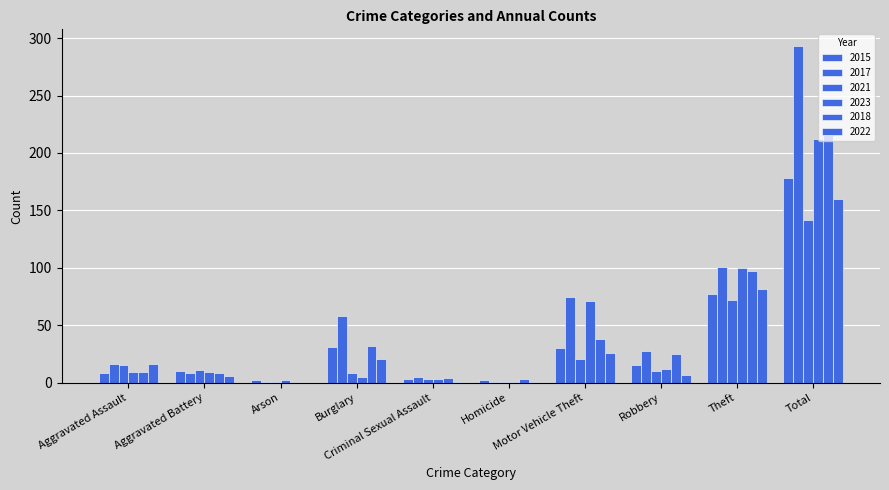

Are the bars grouped side by side (vs. stacked)?

Yes